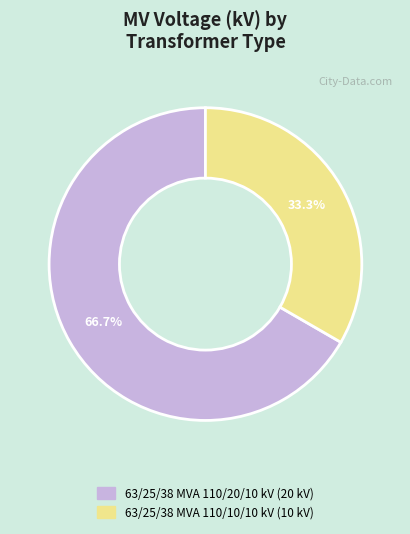

To the nearest percent, what percentage of the pie is 63/25/38 MVA 110/10/10 kV?

33%